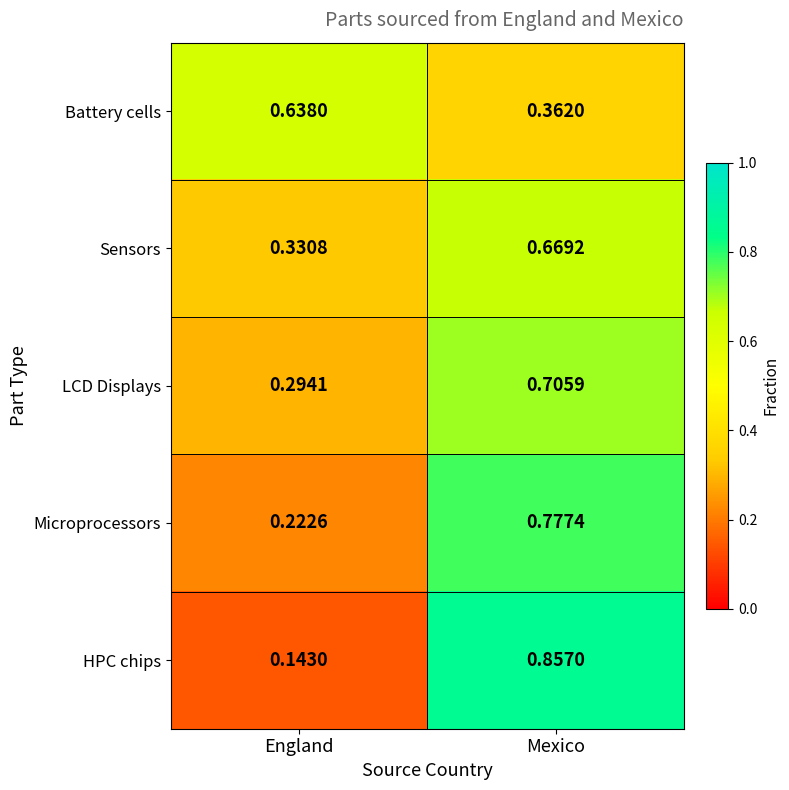

At Mexico, list the series in order from largest to smallest.

HPC chips, Microprocessors, LCD Displays, Sensors, Battery cells